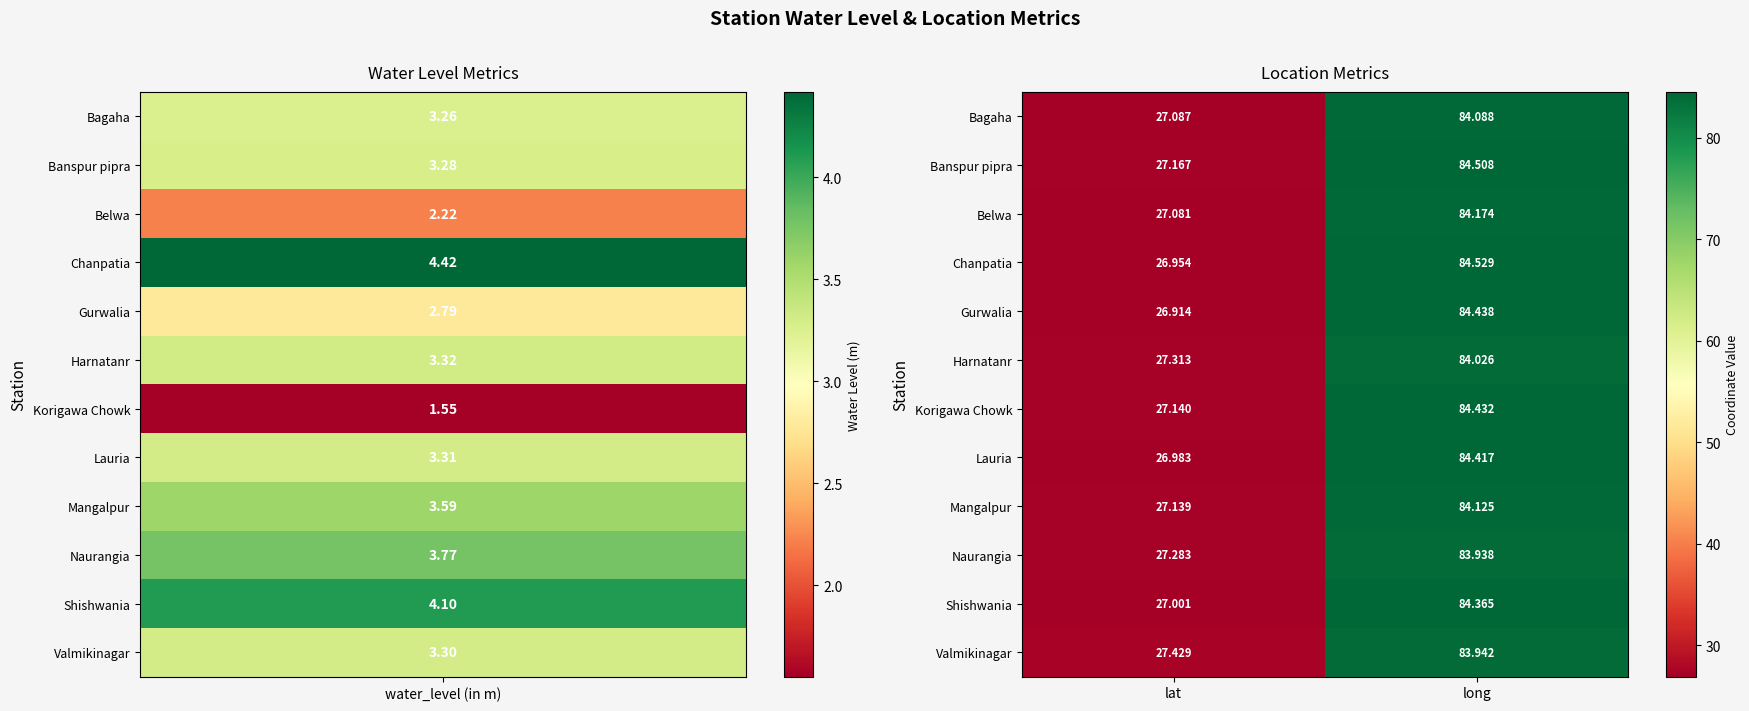

Is the value of Belwa at lat greater than the value of Mangalpur at long?

No